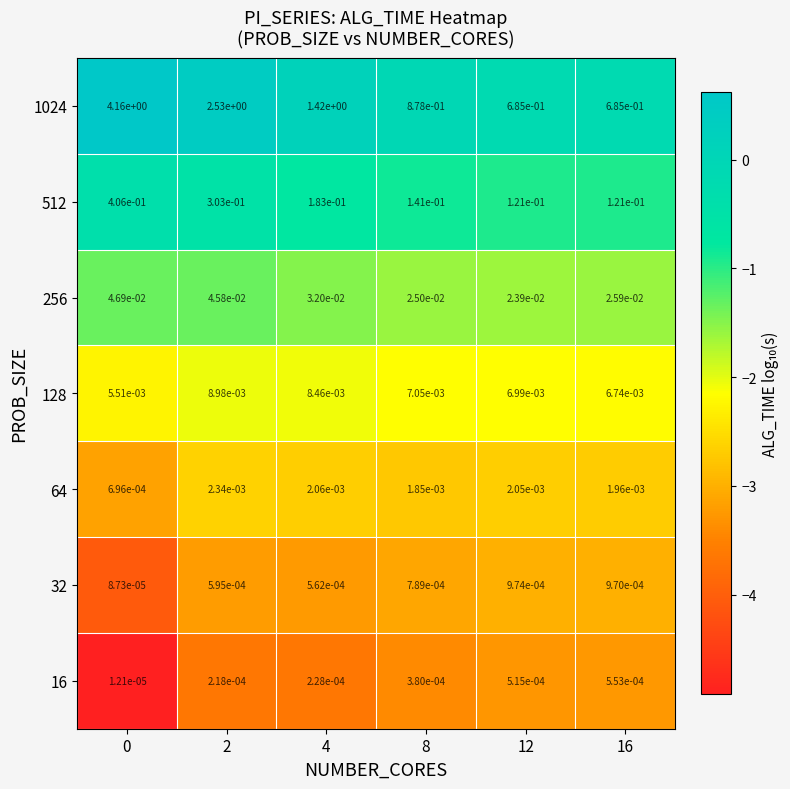

Is the value of 1024 at 0 greater than the value of 32 at 4?

Yes